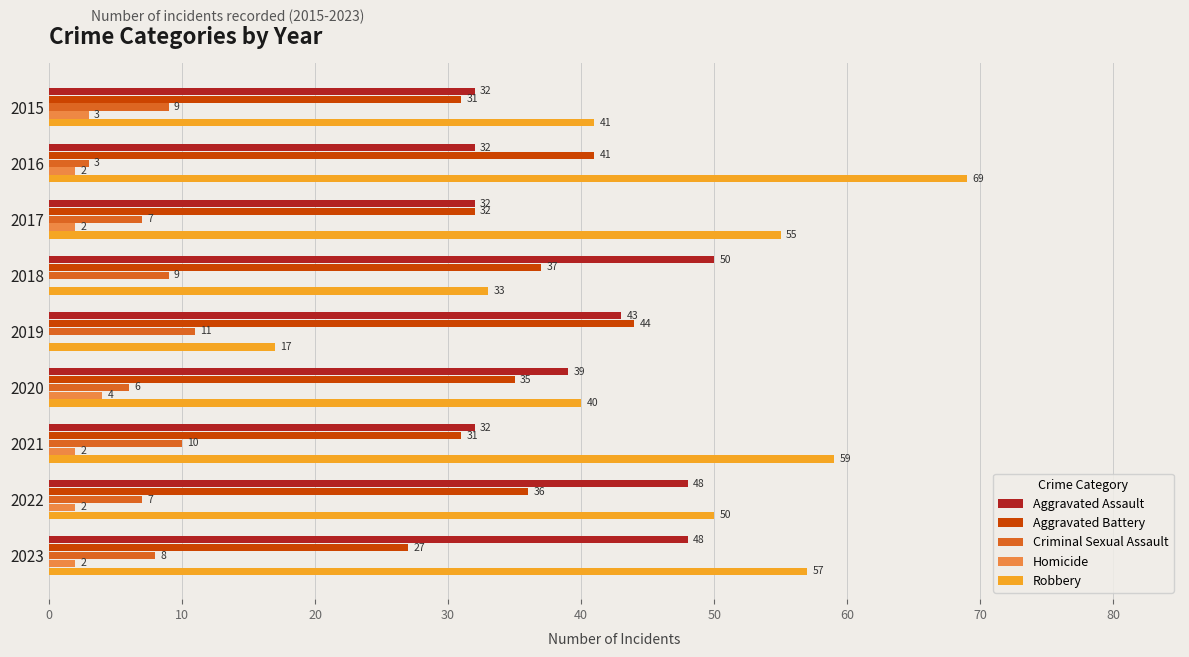

What are all the series names shown in the legend?

Aggravated Assault, Aggravated Battery, Criminal Sexual Assault, Homicide, Robbery